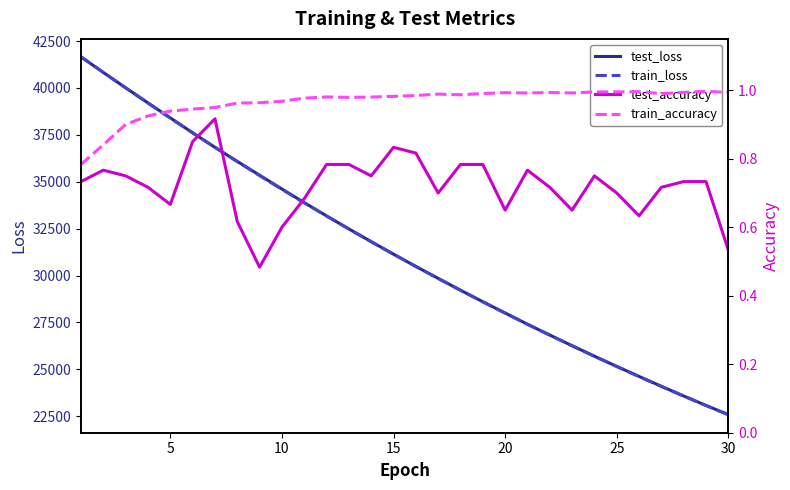

What is the maximum value for test_loss?

41653.4